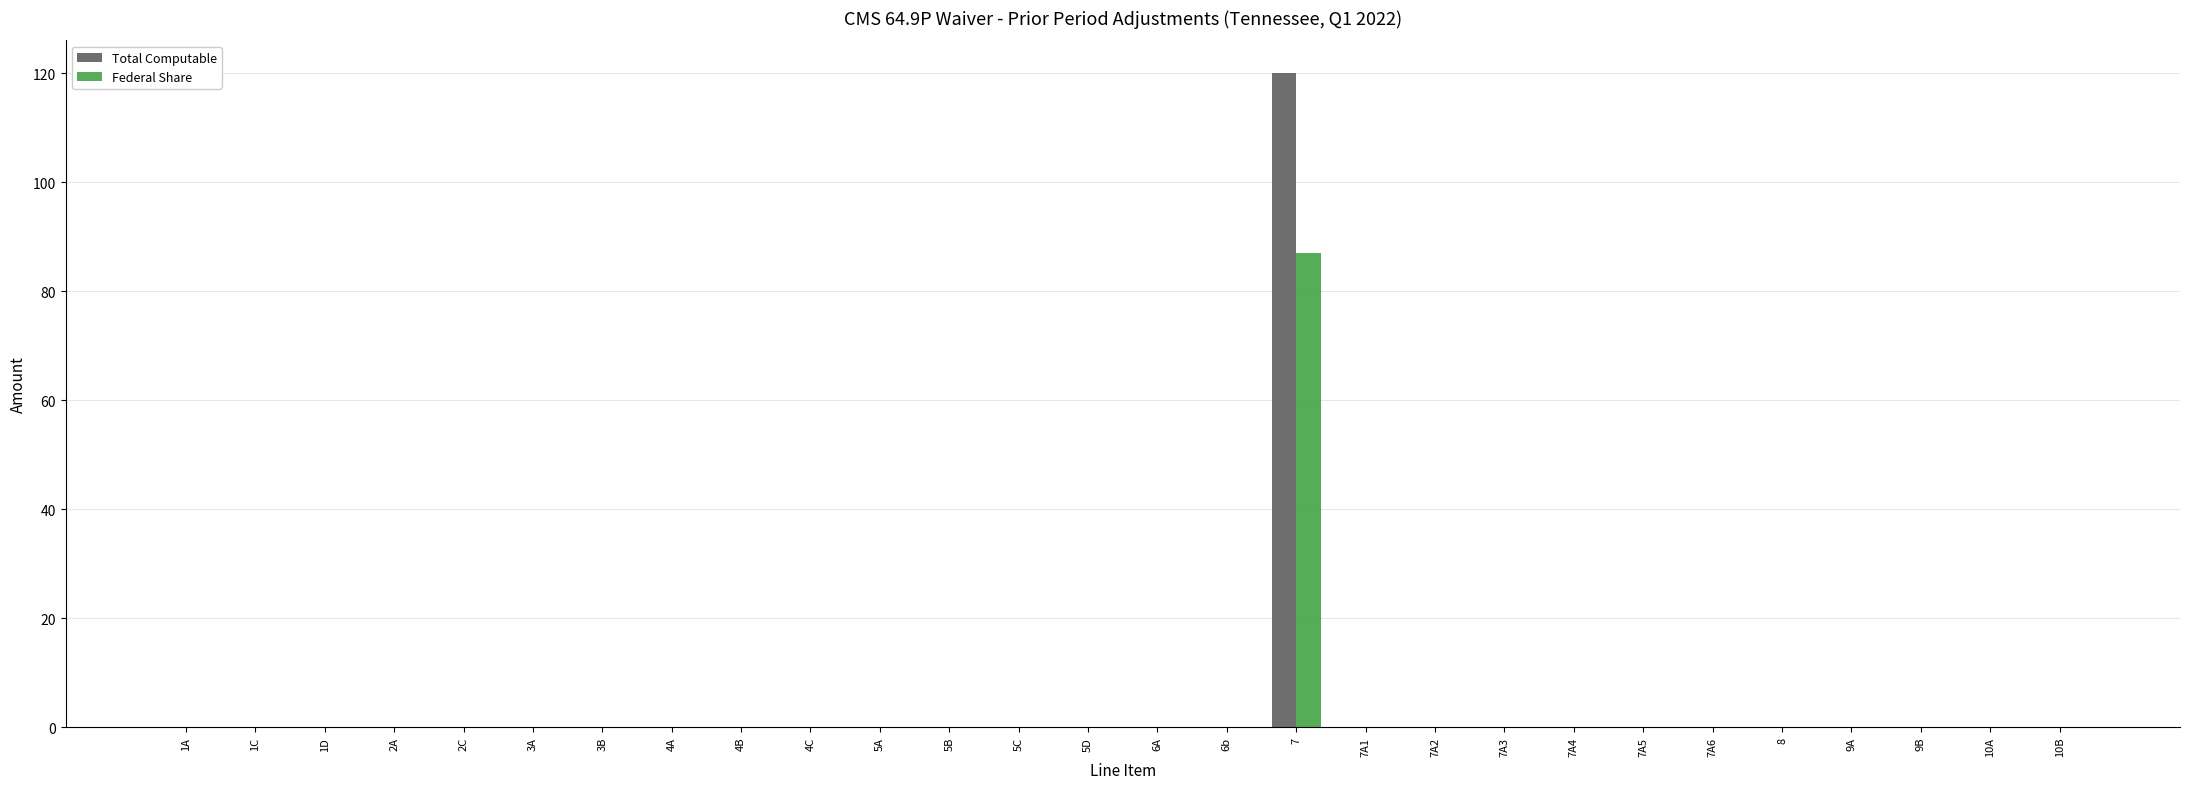

Which category has the highest value across all series?

7